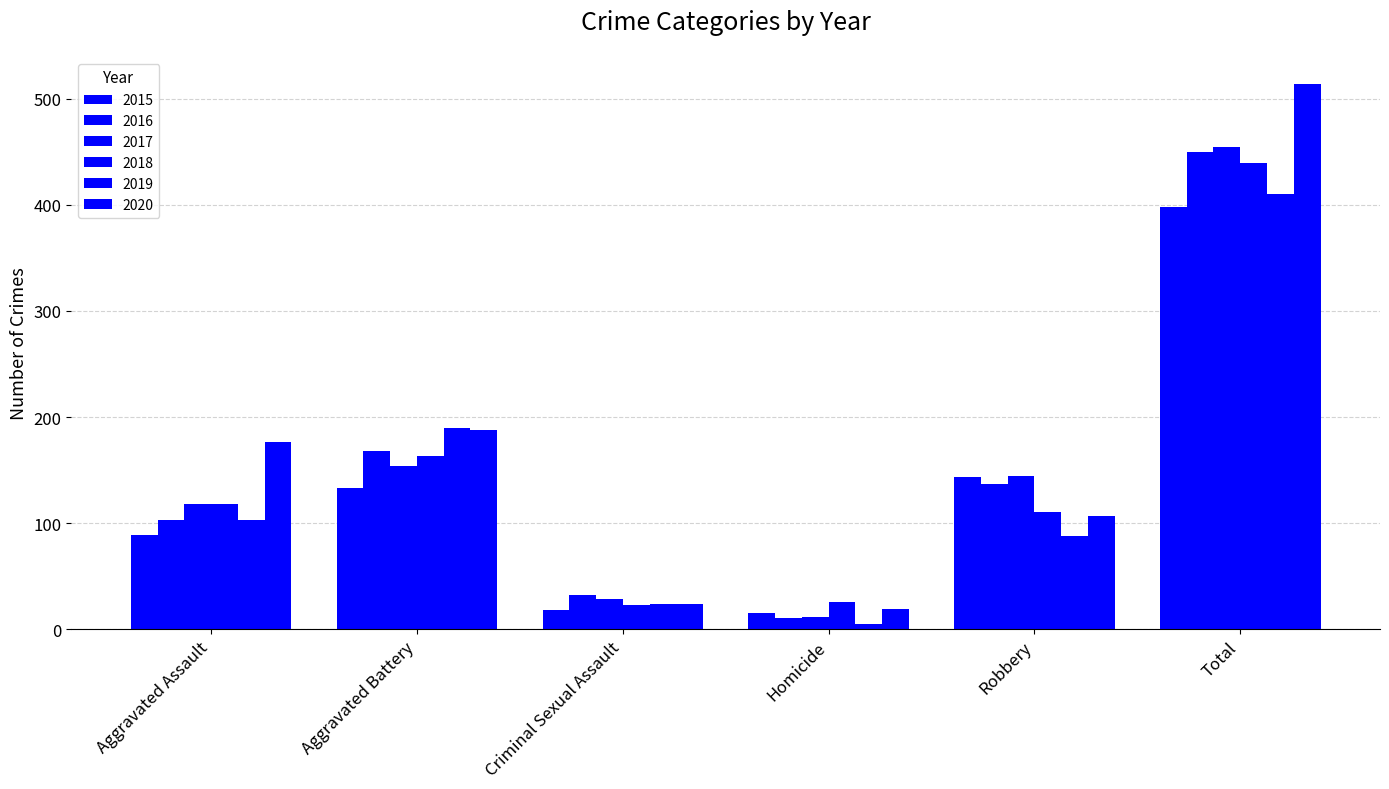

Between Total and Robbery, which is larger?

Total